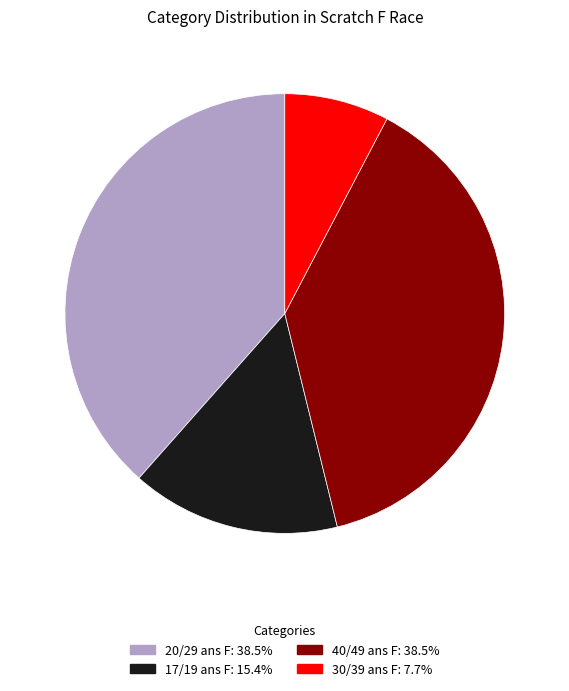

Between 17/19 ans F and 40/49 ans F, which is larger?

40/49 ans F